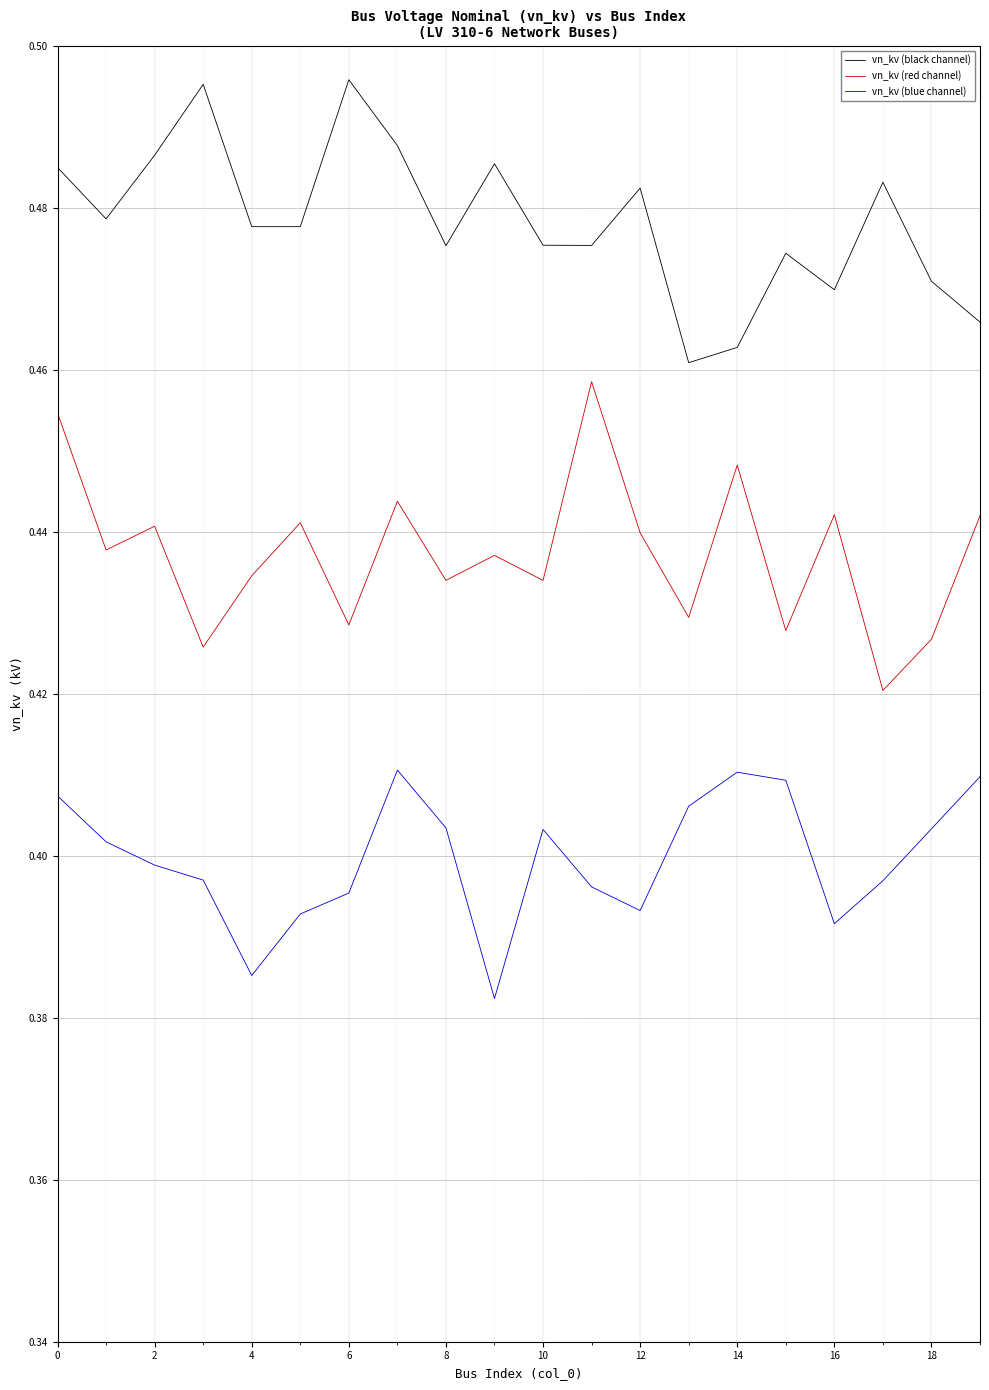

True or false: vn_kv (blue channel) and vn_kv (red channel) cross at least once.

False